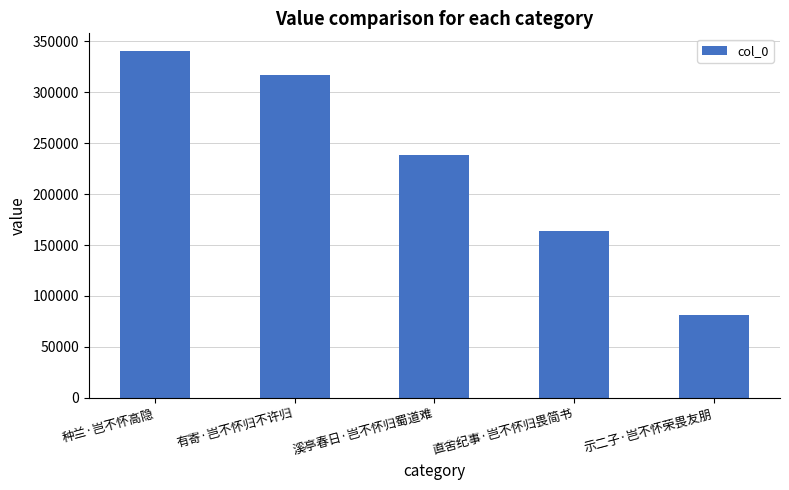

True or false: the data shows 208983 at 种兰·岂不怀高隐.

False